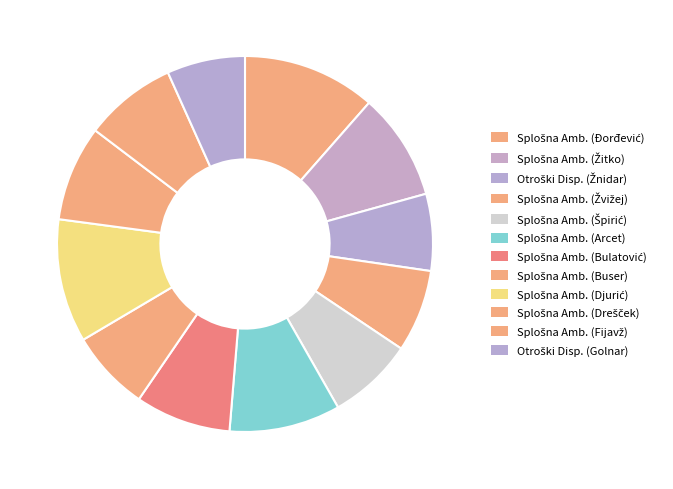

How many slices are in this pie chart?

12